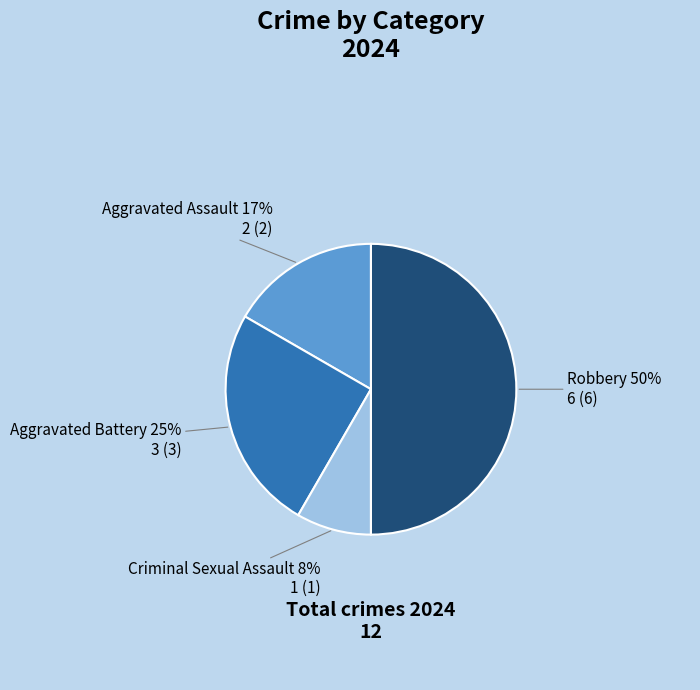

How many slices are in this pie chart?

4